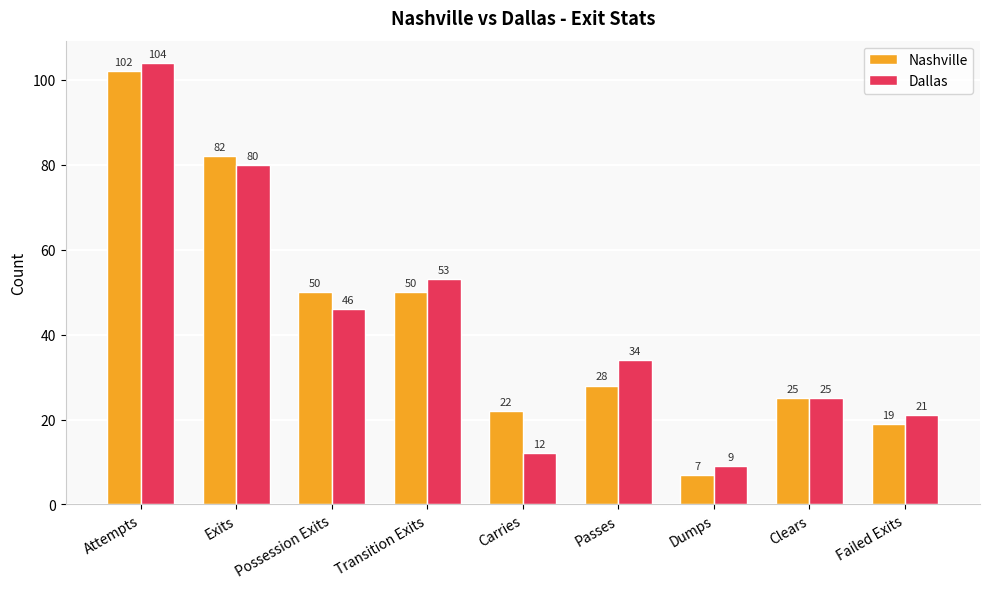

Which series changed the most between Passes and Failed Exits?

Dallas